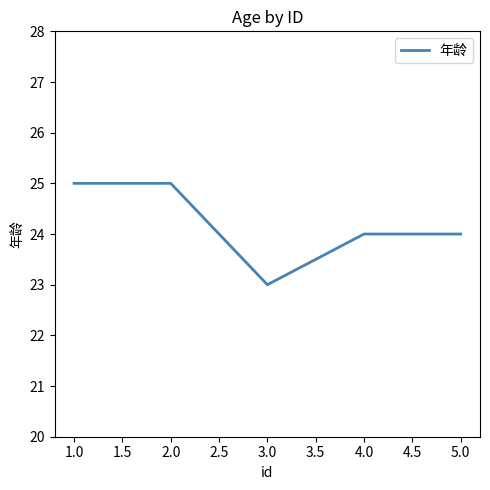

What position from the right is 4.0?

2